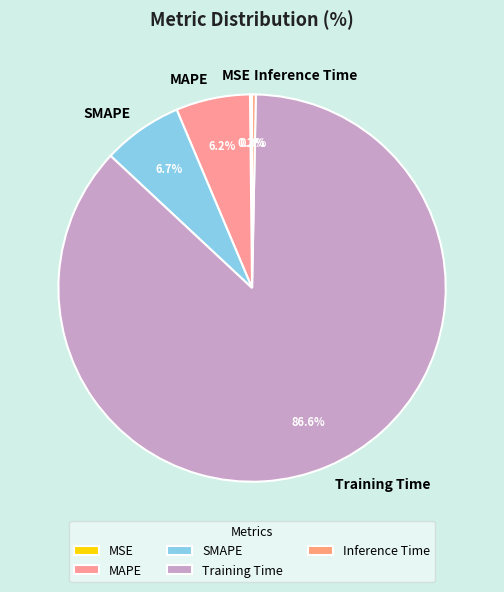

Is the sum of SMAPE and Inference Time greater than half?

No